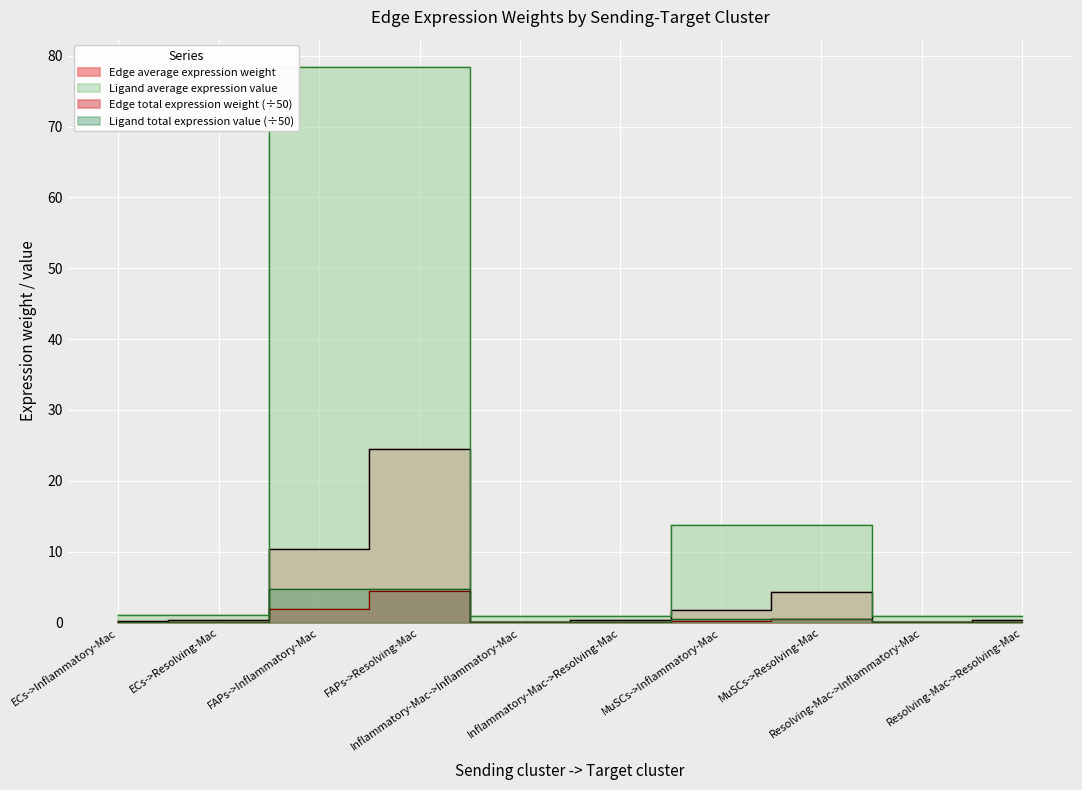

What is the label of the 7th point from the right?

FAPs->Resolving-Mac